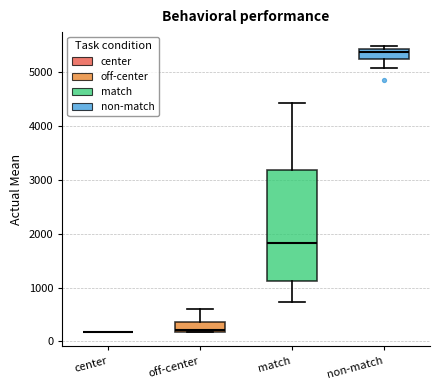

Reading left to right, read every box against the y-axis: the position of its median line, the range the box covers, and the ends of its whiskers. The values are not printed on the chart, so give them approximately, as read against the axis.

center: box collapsed to a line at 200, whiskers 200 to 200
off-center: median 200 (just above the box's lower edge), box 200 to 400, whiskers 200 to 600
match: median 1800, box 1100 to 3200, whiskers 700 to 4400
non-match: median 5400 (just below the box's upper edge), box 5200 to 5400, whiskers 5100 to 5500